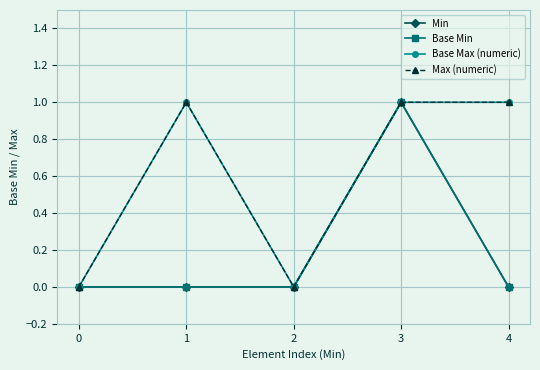

True or false: Base Min has more than 1 interior local peaks.

False